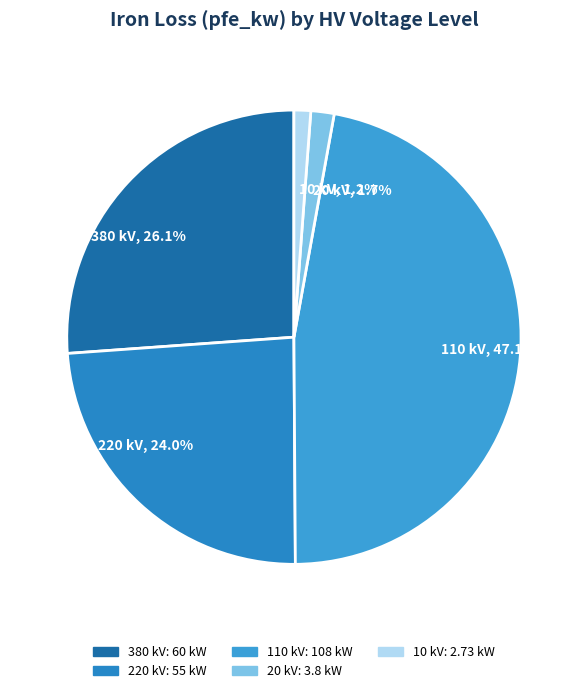

Is there any slice that represents more than half of the pie?

No